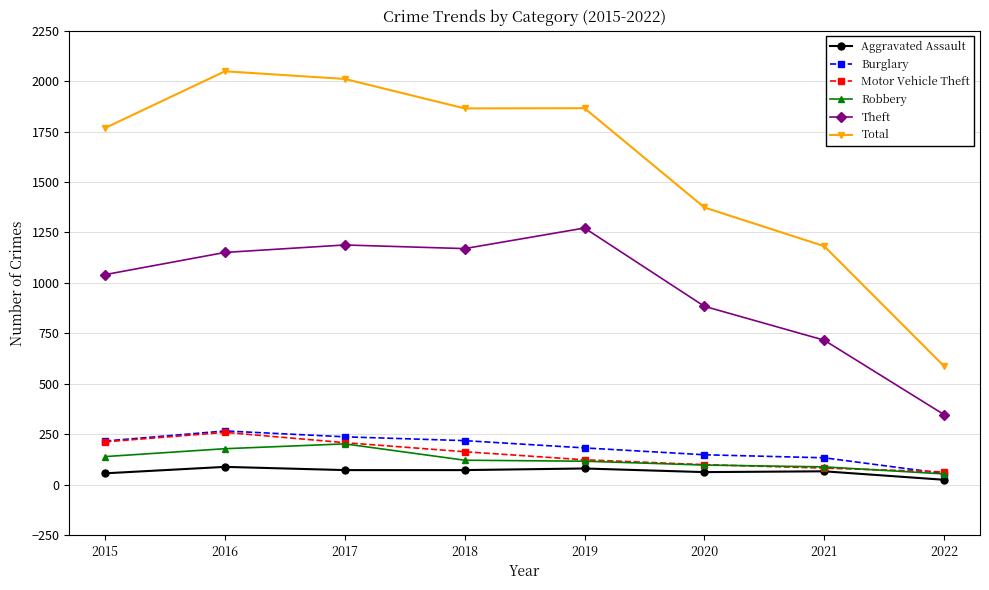

What is the value of the Aggravated Assault point at the 7th from the left?

66